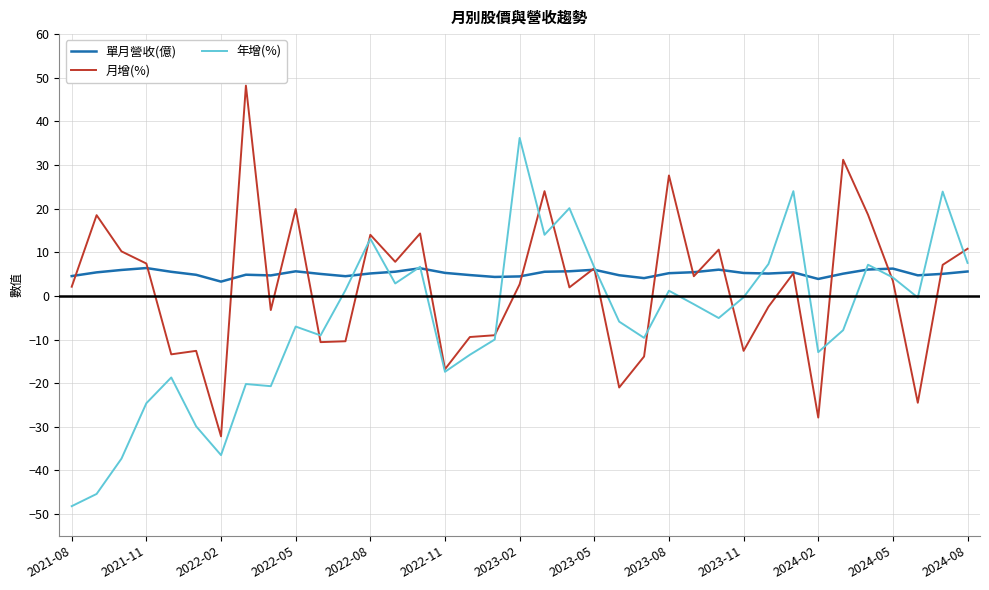

Rank the series by their maximum value, from lowest to highest.

單月營收(億), 年增(%), 月增(%)